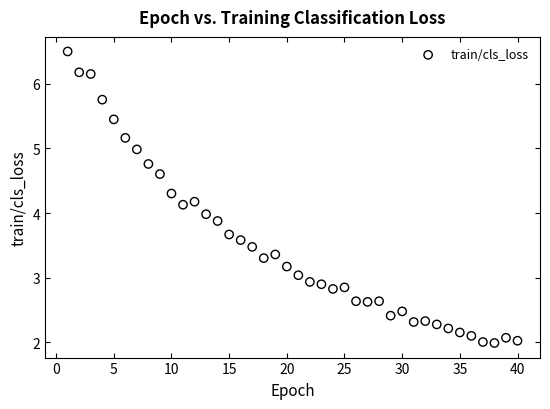

What is the range of Y values (max minus min)?

4.5